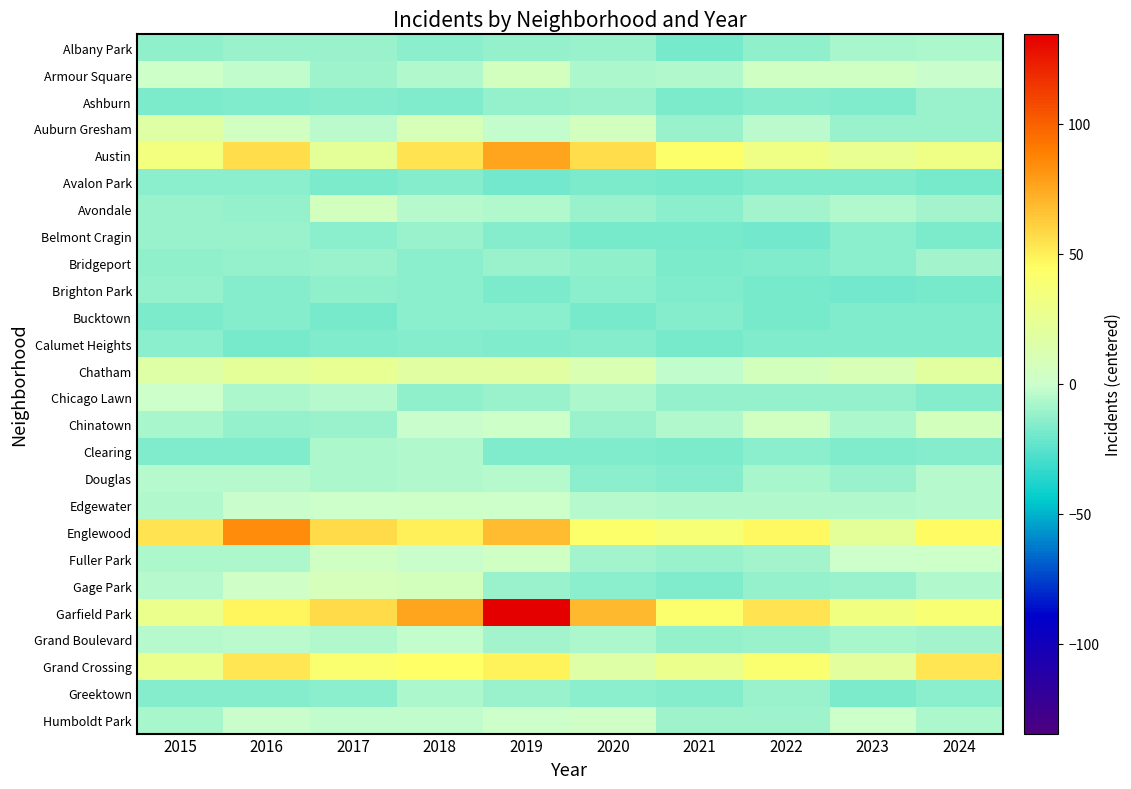

Reading left to right, list all the values displayed in this chart.

Albany Park: 2015=-13.5	2016=-10.5	2017=-11.5	2018=-14.5	2019=-12.5	2020=-10.5	2021=-18.5	2022=-13.5	2023=-7.5	2024=-6.5
Armour Square: 2015=1.5	2016=-2.5	2017=-9.5	2018=-5.5	2019=5.5	2020=-6.5	2021=-5.5	2022=3.5	2023=3.5	2024=-0.5
Ashburn: 2015=-17.5	2016=-16.5	2017=-15.5	2018=-16.5	2019=-12.5	2020=-11.5	2021=-17.5	2022=-15.5	2023=-16.5	2024=-11.5
Auburn Gresham: 2015=17.5	2016=4.5	2017=-3.5	2018=8.5	2019=-1.5	2020=5.5	2021=-10.5	2022=-3.5	2023=-10.5	2024=-11.5
Austin: 2015=34.5	2016=56.5	2017=22.5	2018=54.5	2019=76.5	2020=56.5	2021=42.5	2022=31.5	2023=25.5	2024=31.5
Avalon Park: 2015=-14.5	2016=-14.5	2017=-17.5	2018=-15.5	2019=-19.5	2020=-17.5	2021=-18.5	2022=-16.5	2023=-16.5	2024=-18.5
Avondale: 2015=-10.5	2016=-12.5	2017=5.5	2018=-4.5	2019=-5.5	2020=-11.5	2021=-14.5	2022=-8.5	2023=-5.5	2024=-8.5
Belmont Cragin: 2015=-11.5	2016=-11.5	2017=-14.5	2018=-11.5	2019=-15.5	2020=-18.5	2021=-18.5	2022=-19.5	2023=-14.5	2024=-17.5
Bridgeport: 2015=-13.5	2016=-12.5	2017=-10.5	2018=-14.5	2019=-11.5	2020=-13.5	2021=-17.5	2022=-16.5	2023=-14.5	2024=-8.5
Brighton Park: 2015=-12.5	2016=-15.5	2017=-13.5	2018=-14.5	2019=-17.5	2020=-14.5	2021=-16.5	2022=-18.5	2023=-19.5	2024=-18.5
Bucktown: 2015=-17.5	2016=-15.5	2017=-18.5	2018=-14.5	2019=-14.5	2020=-18.5	2021=-15.5	2022=-18.5	2023=-16.5	2024=-16.5
Calumet Heights: 2015=-14.5	2016=-18.5	2017=-16.5	2018=-15.5	2019=-16.5	2020=-15.5	2021=-18.5	2022=-16.5	2023=-16.5	2024=-16.5
Chatham: 2015=16.5	2016=22.5	2017=24.5	2018=18.5	2019=18.5	2020=11.5	2021=-2.5	2022=6.5	2023=9.5	2024=19.5
Chicago Lawn: 2015=0.5	2016=-6.5	2017=-4.5	2018=-13.5	2019=-10.5	2020=-6.5	2021=-12.5	2022=-12.5	2023=-12.5	2024=-15.5
Chinatown: 2015=-7.5	2016=-12.5	2017=-11.5	2018=-0.5	2019=1.5	2020=-11.5	2021=-5.5	2022=4.5	2023=-6.5	2024=6.5
Clearing: 2015=-16.5	2016=-16.5	2017=-6.5	2018=-5.5	2019=-16.5	2020=-16.5	2021=-17.5	2022=-14.5	2023=-16.5	2024=-15.5
Douglas: 2015=-4.5	2016=-4.5	2017=-6.5	2018=-5.5	2019=-4.5	2020=-14.5	2021=-15.5	2022=-7.5	2023=-10.5	2024=-4.5
Edgewater: 2015=-5.5	2016=-0.5	2017=0.5	2018=1.5	2019=0.5	2020=-4.5	2021=-5.5	2022=-5.5	2023=-5.5	2024=-4.5
Englewood: 2015=54.5	2016=84.5	2017=57.5	2018=49.5	2019=67.5	2020=42.5	2021=38.5	2022=46.5	2023=22.5	2024=45.5
Fuller Park: 2015=-6.5	2016=-6.5	2017=3.5	2018=-0.5	2019=3.5	2020=-8.5	2021=-10.5	2022=-8.5	2023=0.5	2024=1.5
Gage Park: 2015=-4.5	2016=2.5	2017=7.5	2018=6.5	2019=-11.5	2020=-14.5	2021=-16.5	2022=-12.5	2023=-11.5	2024=-5.5
Garfield Park: 2015=27.5	2016=47.5	2017=57.5	2018=76.5	2019=134.5	2020=68.5	2021=41.5	2022=54.5	2023=33.5	2024=39.5
Grand Boulevard: 2015=-4.5	2016=-3.5	2017=-5.5	2018=-1.5	2019=-8.5	2020=-6.5	2021=-12.5	2022=-10.5	2023=-7.5	2024=-8.5
Grand Crossing: 2015=27.5	2016=53.5	2017=40.5	2018=44.5	2019=48.5	2020=16.5	2021=27.5	2022=40.5	2023=20.5	2024=53.5
Greektown: 2015=-15.5	2016=-15.5	2017=-14.5	2018=-6.5	2019=-11.5	2020=-14.5	2021=-15.5	2022=-10.5	2023=-17.5	2024=-14.5
Humboldt Park: 2015=-7.5	2016=-0.5	2017=-2.5	2018=-2.5	2019=0.5	2020=2.5	2021=-9.5	2022=-9.5	2023=0.5	2024=-6.5